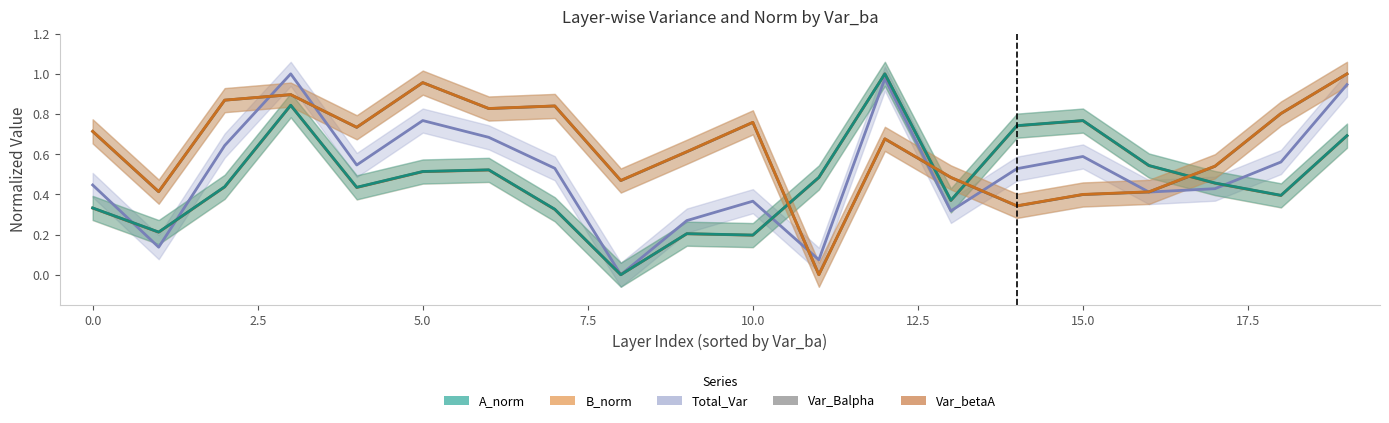

How many data points does each series have?

20